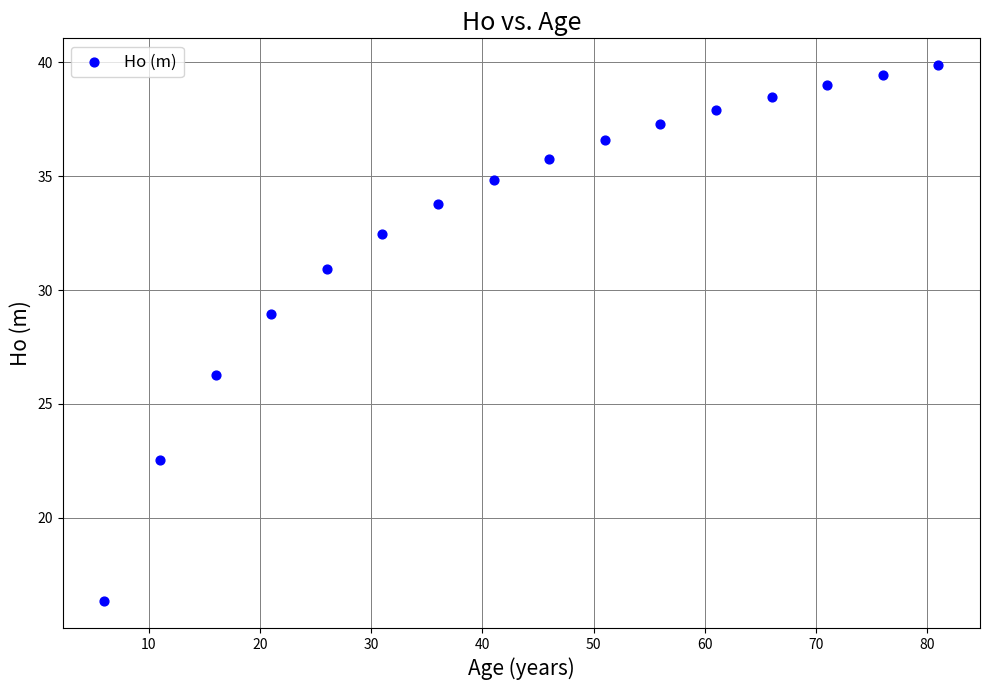

What Y value in the scatter plot is closest to 28?

28.9